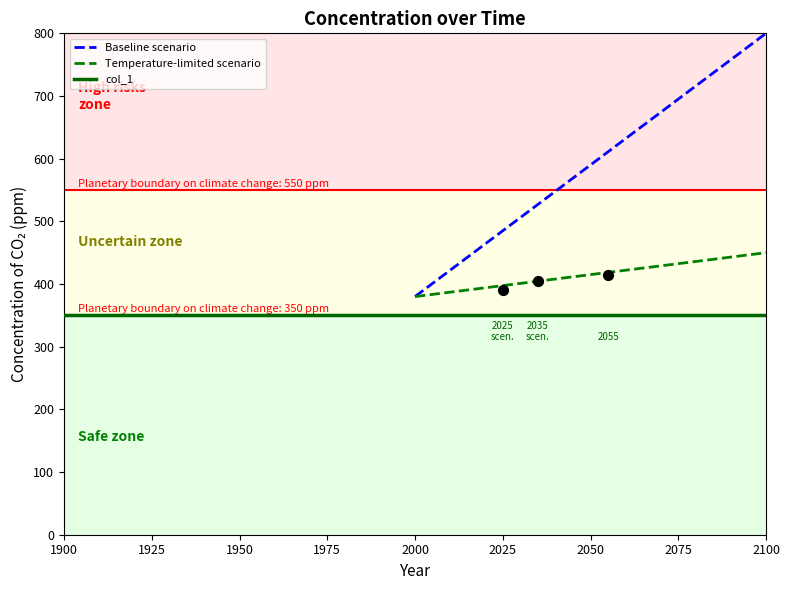

Which series contains the lowest Y value?

col_1